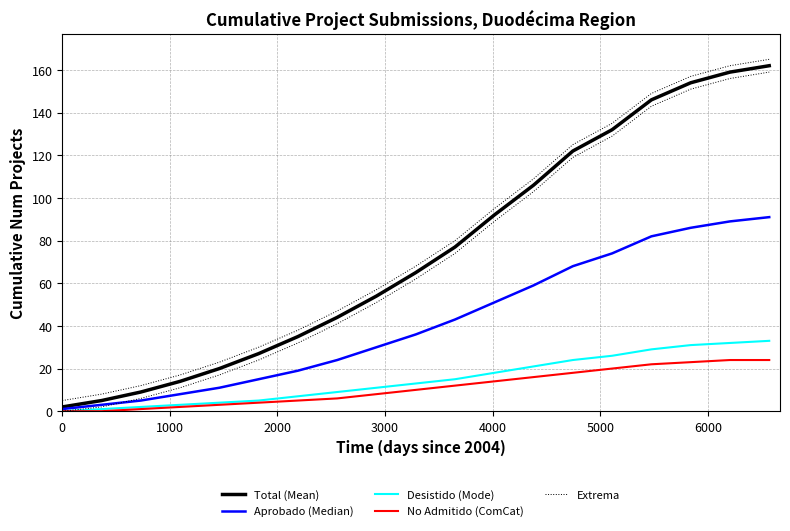

What is the difference between the maximum and minimum values in the Aprobado (Median) series?

90